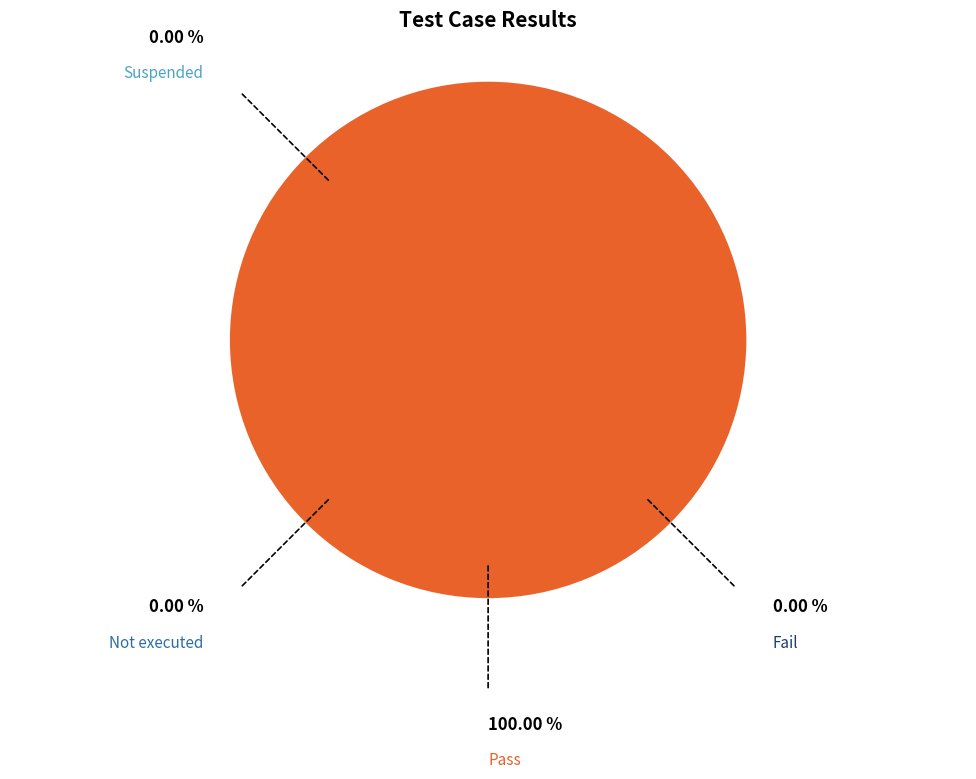

How many slices are in this pie chart?

1